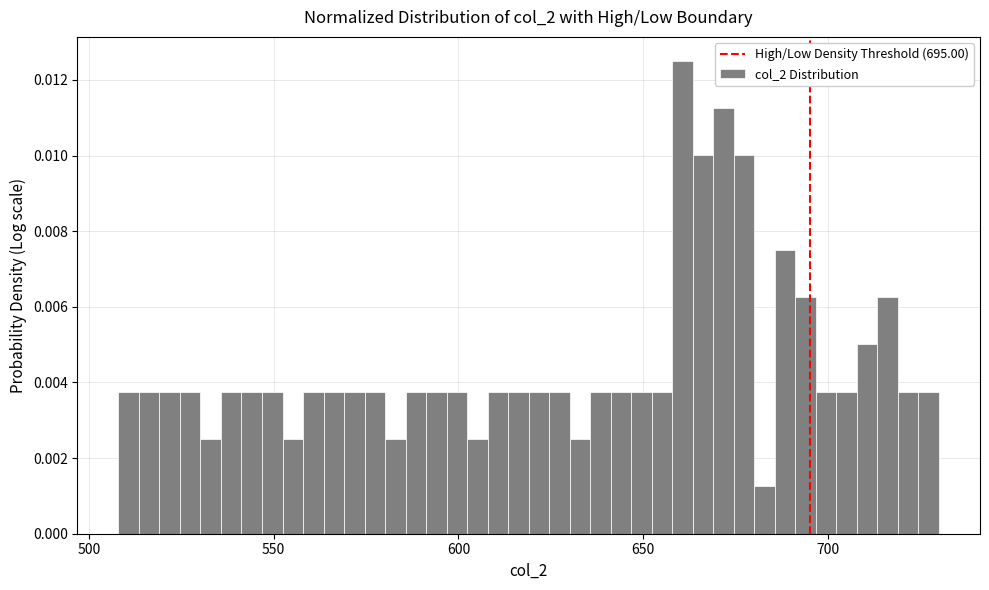

Around what value on the x-axis is the tallest bar? Give the approximate position of its centre, as read against the axis.

660